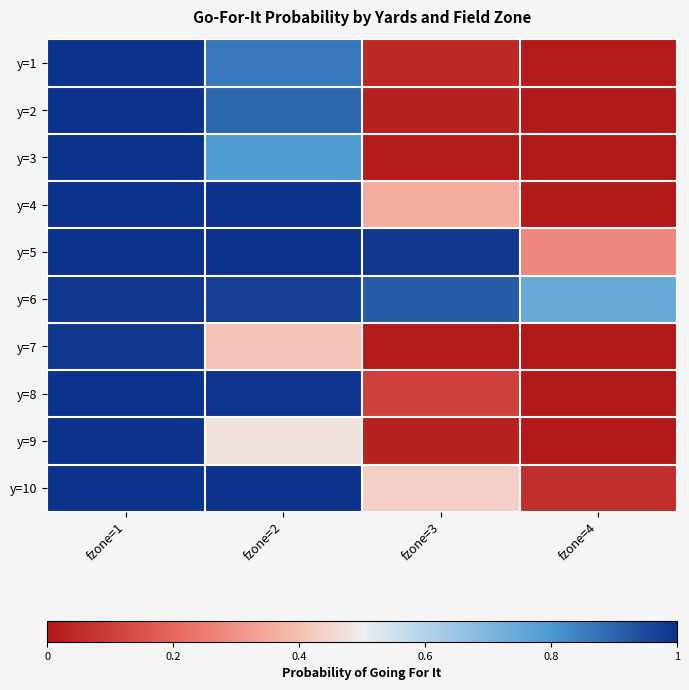

Reading left to right, transcribe all the data shown in this chart.

y=1: fzone=1=1.0	fzone=2=0.9	fzone=3=0.0	fzone=4=0.0
y=2: fzone=1=1.0	fzone=2=0.9	fzone=3=0.0	fzone=4=0.0
y=3: fzone=1=1.0	fzone=2=0.8	fzone=3=0.0	fzone=4=0.0
y=4: fzone=1=1.0	fzone=2=1.0	fzone=3=0.4	fzone=4=0.0
y=5: fzone=1=1.0	fzone=2=1.0	fzone=3=1.0	fzone=4=0.3
y=6: fzone=1=1.0	fzone=2=1.0	fzone=3=0.9	fzone=4=0.7
y=7: fzone=1=1.0	fzone=2=0.4	fzone=3=0.0	fzone=4=0.0
y=8: fzone=1=1.0	fzone=2=1.0	fzone=3=0.1	fzone=4=0.0
y=9: fzone=1=1.0	fzone=2=0.5	fzone=3=0.0	fzone=4=0.0
y=10: fzone=1=1.0	fzone=2=1.0	fzone=3=0.4	fzone=4=0.1